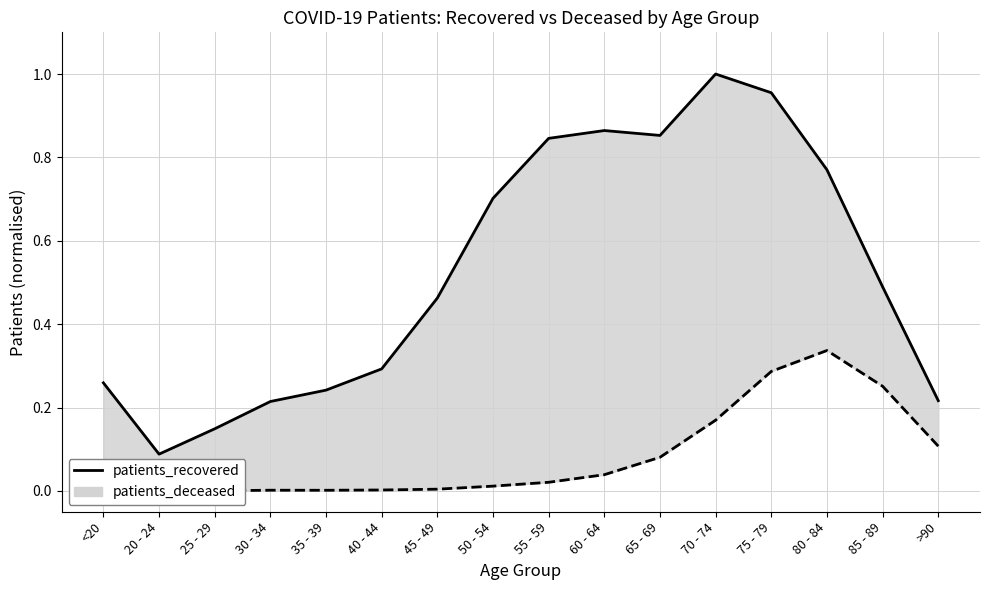

What is the average value of the patients_deceased series?

0.1